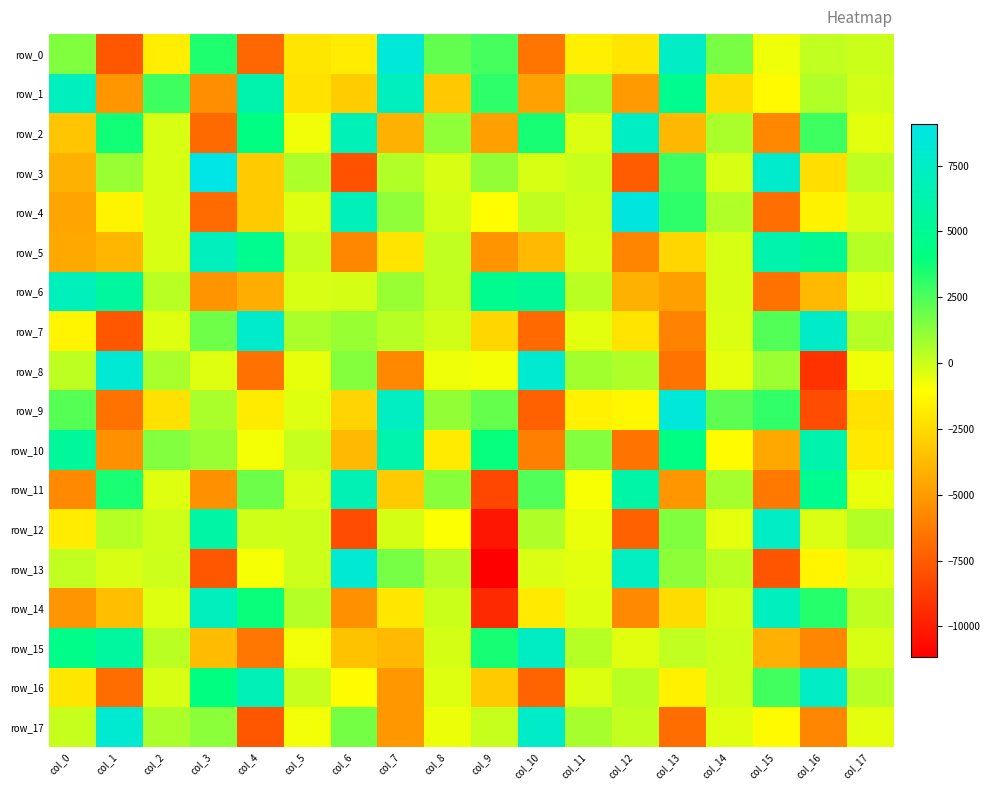

At which label does row_6 reach its peak?

col_0